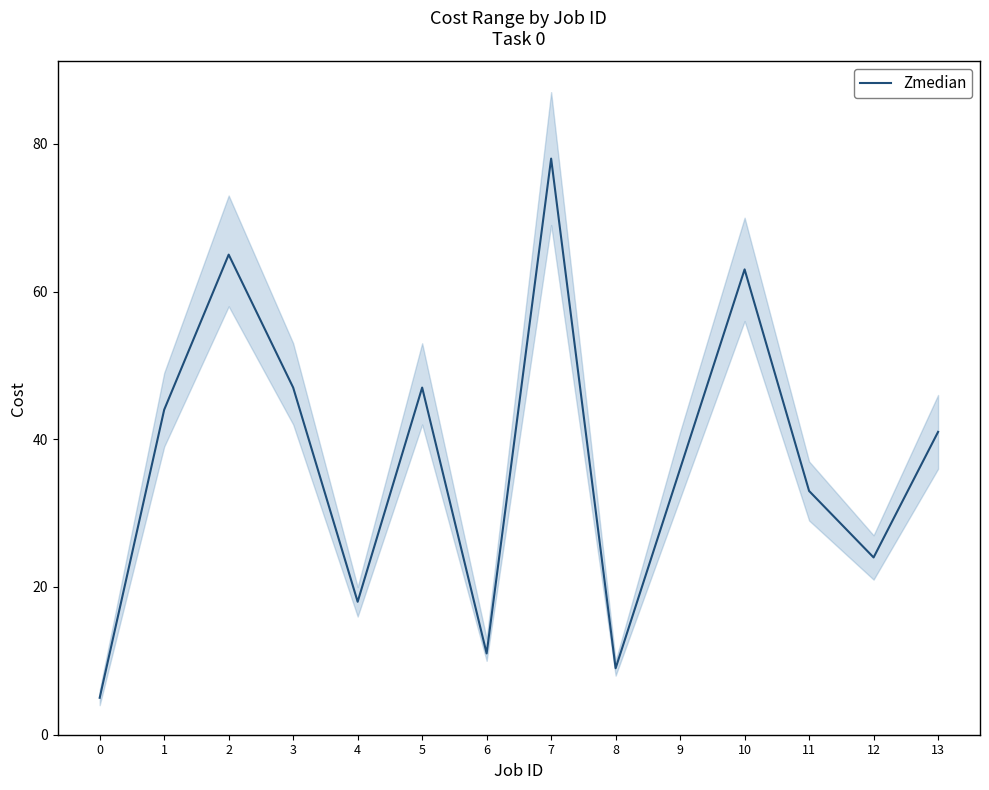

How many interior local valleys (lower than both neighbors) does the data have?

4